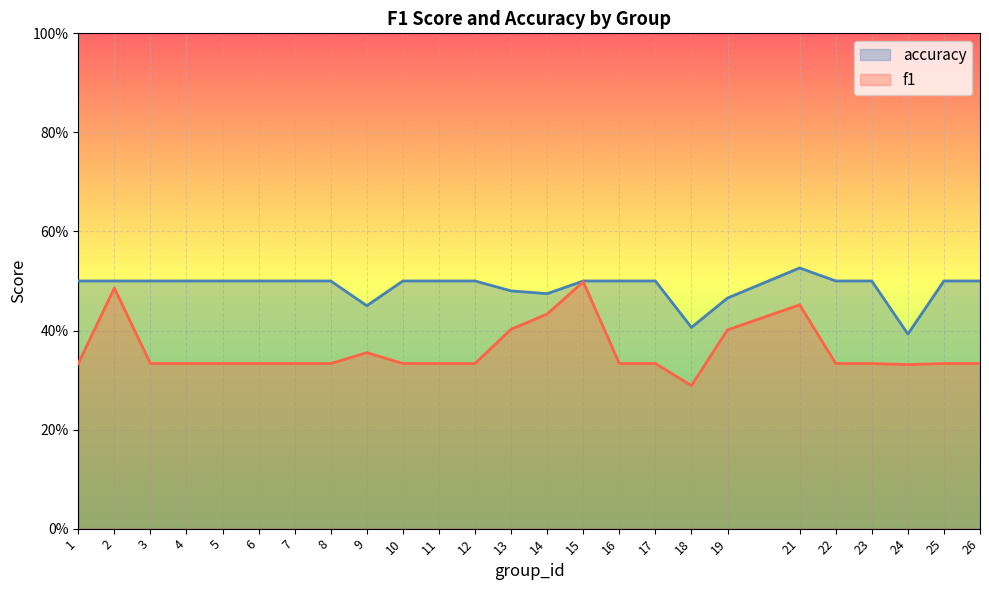

True or false: f1 and accuracy cross at least once.

False